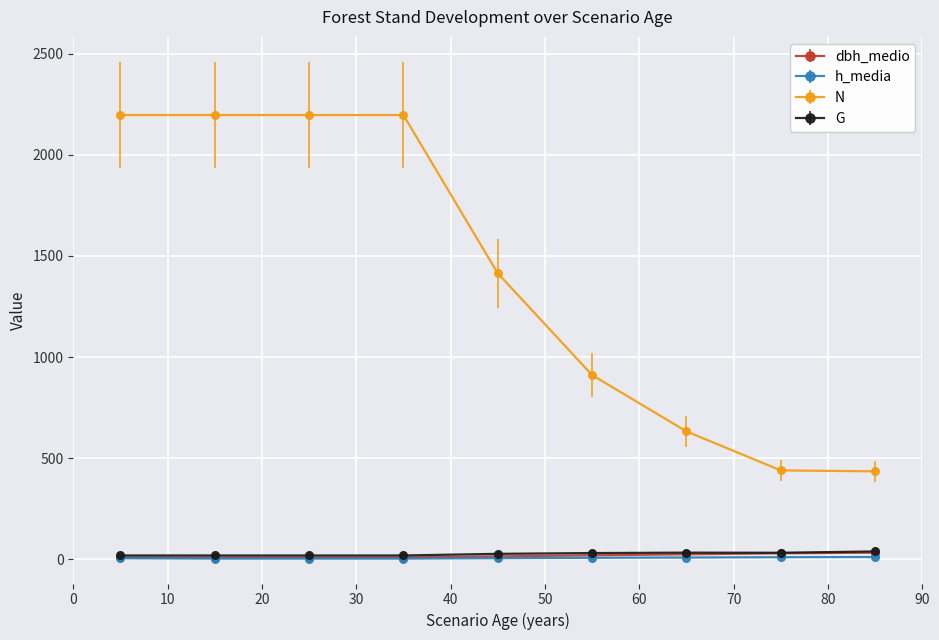

What is the greatest value displayed?

2196.3